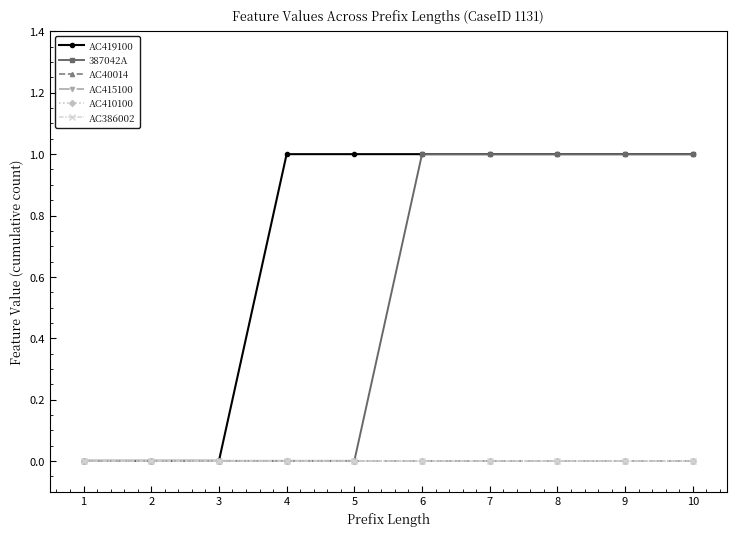

Does the chart display data point markers on the line(s)?

Yes